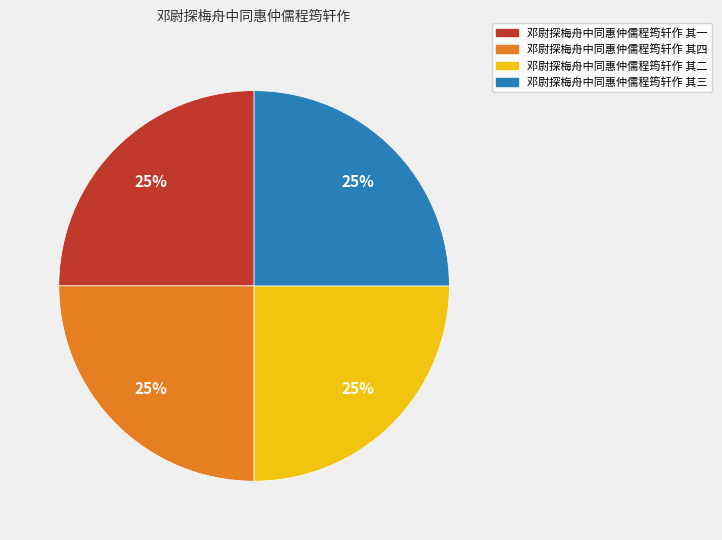

What percentage is the 邓尉探梅舟中同惠仲儒程筠轩作 其三 slice, to the nearest percent?

25%